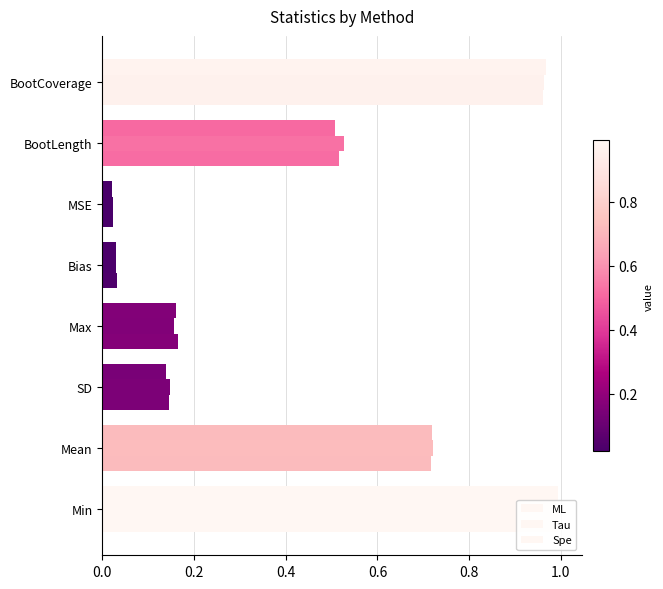

Count the number of data series in this chart.

3